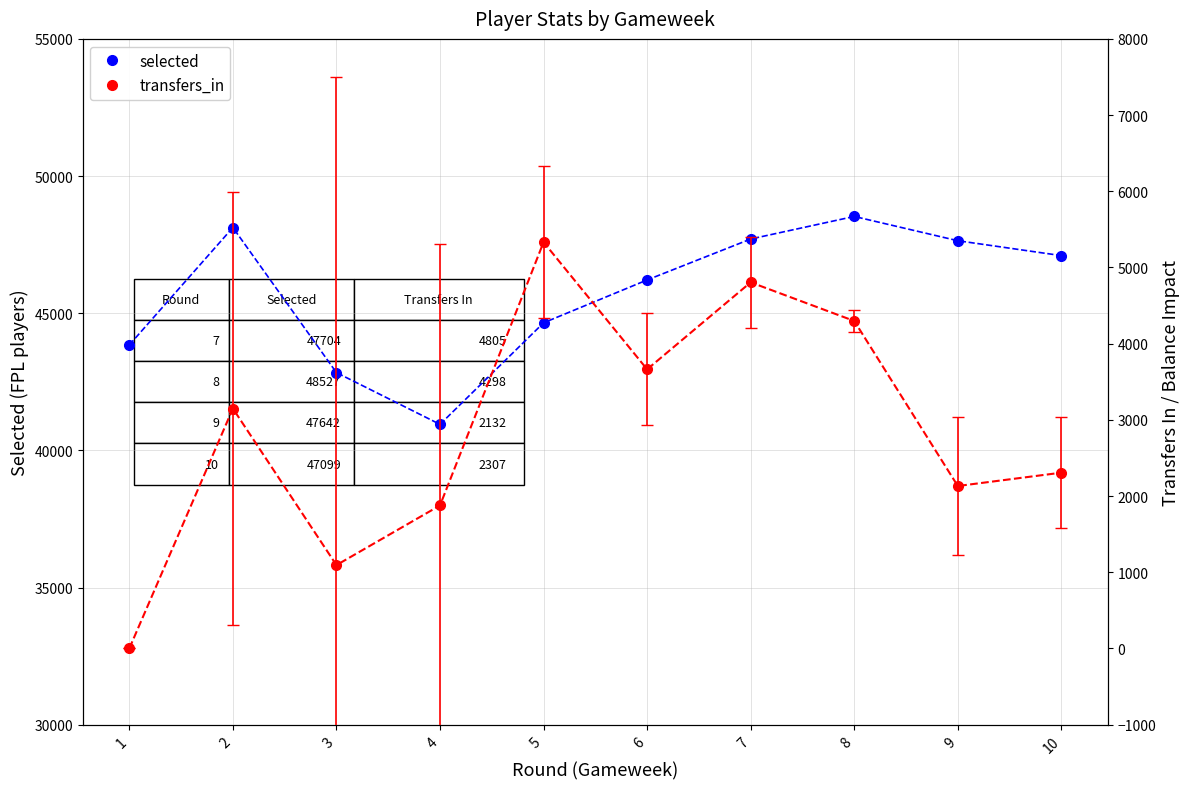

Reading right to left, extract all data points from this chart.

selected: 47099	47642	48527	47704	46212	44649	40947	42834	48123	43843
transfers_in: 2307	2132	4298	4805	3663	5332	1877	1094	3149	0